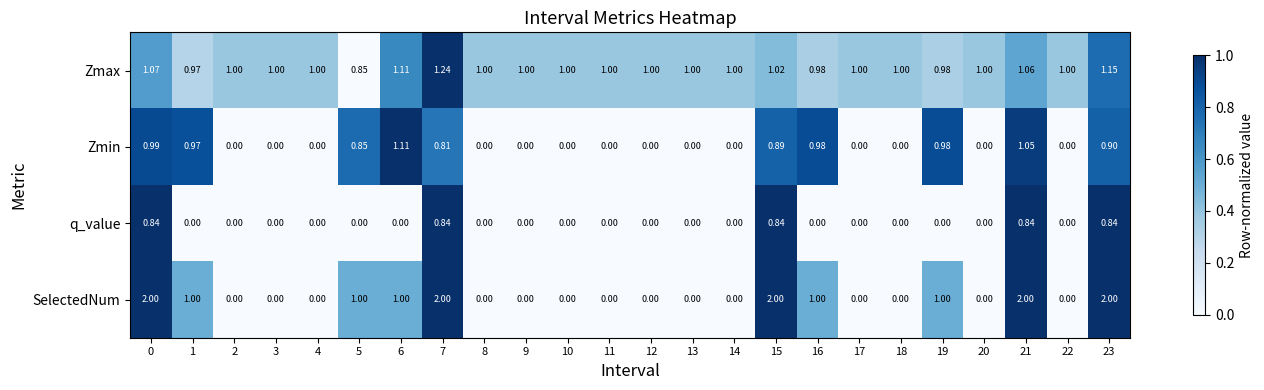

What is the maximum value shown in the chart?

2.0